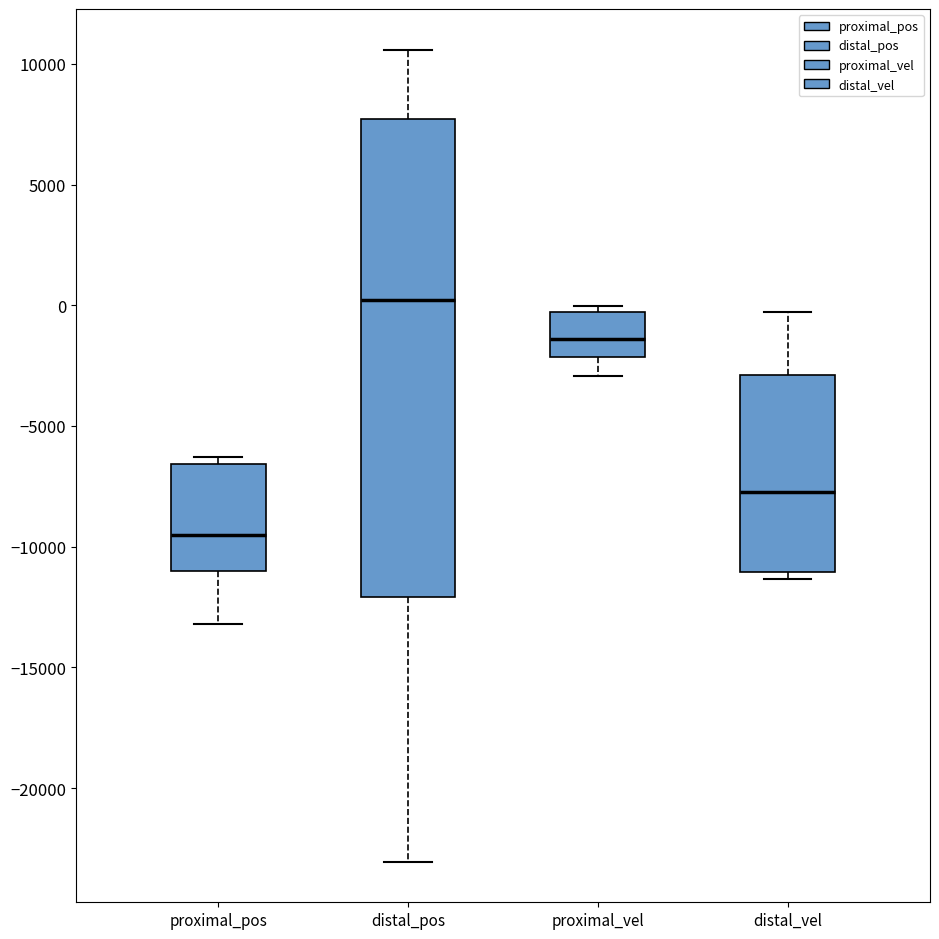

Comparing the boxes themselves (not the whiskers), which one is the tallest?

distal_pos